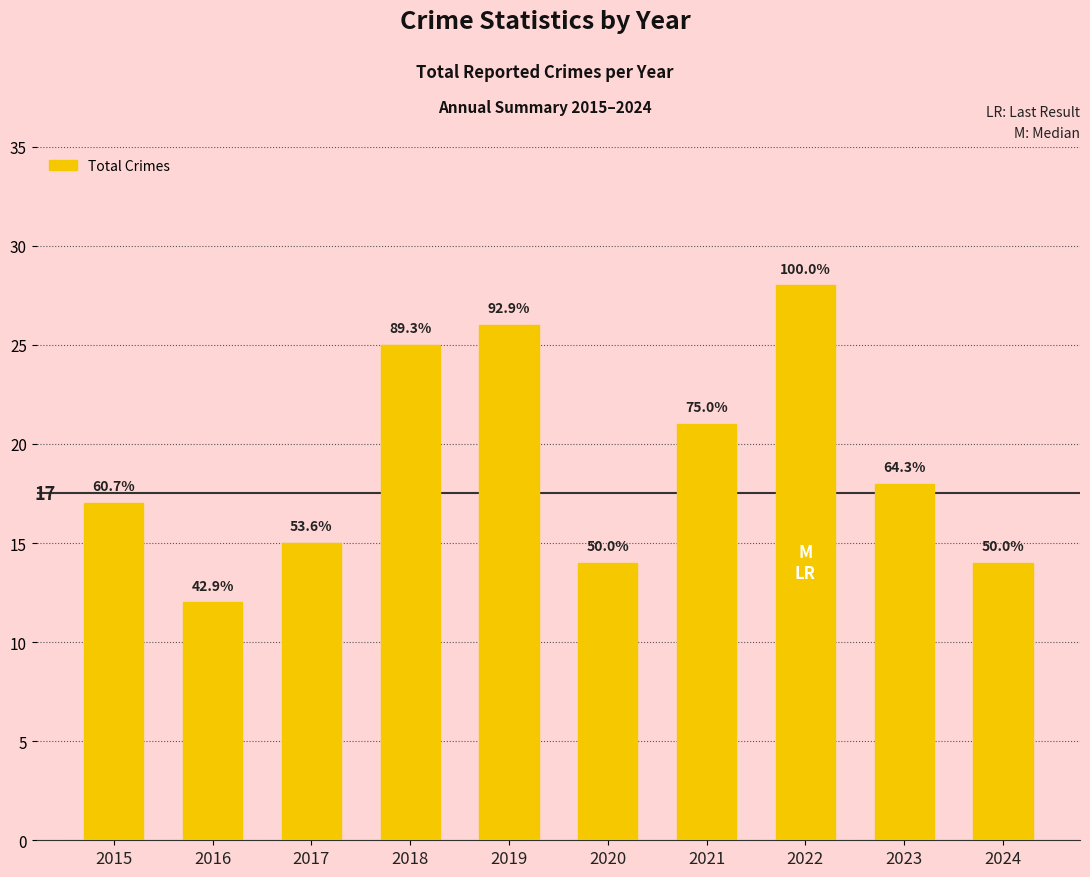

At which label does the data first exceed 18?

2018